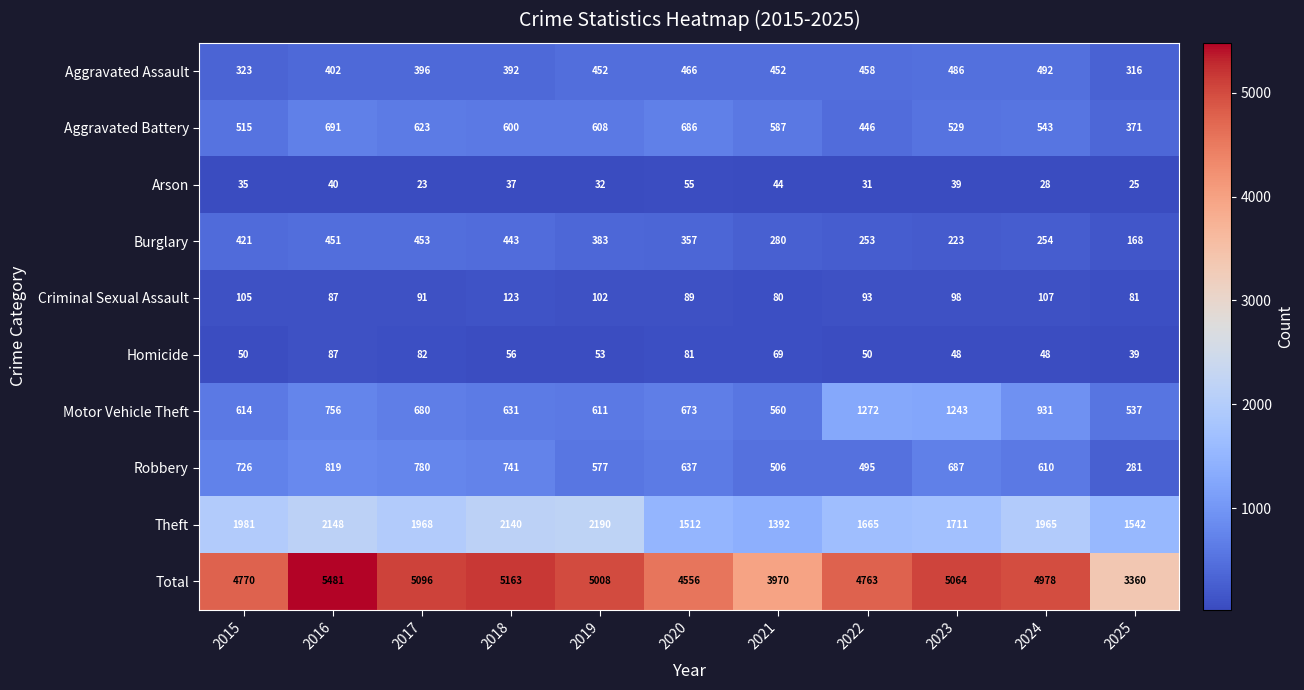

What is the sum of the Homicide values at 2016 and 2017?

169